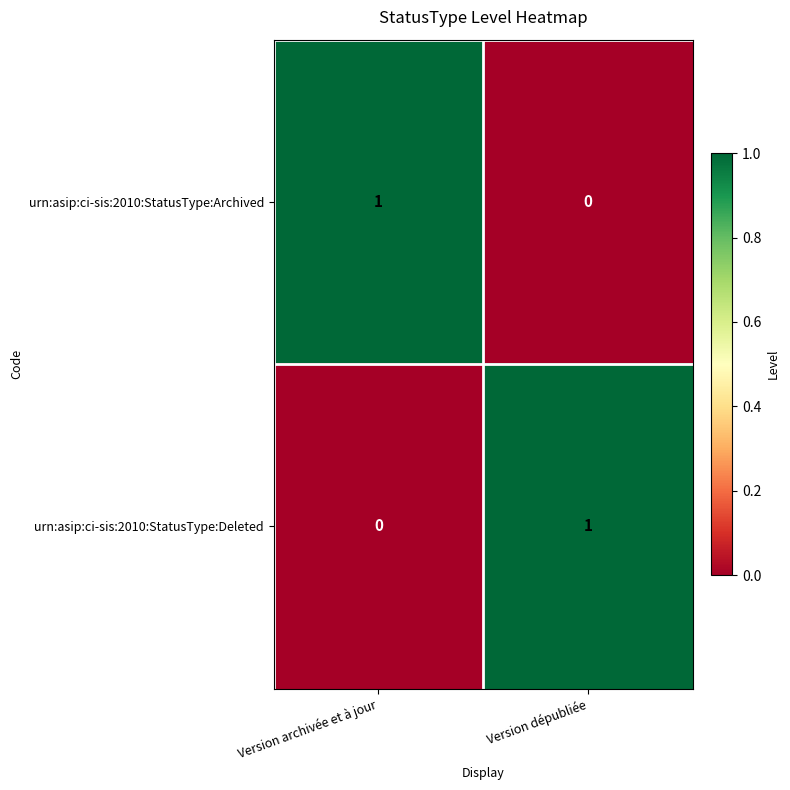

Rank the series at Version dépubliée from lowest to highest value.

urn:asip:ci-sis:2010:StatusType:Archived, urn:asip:ci-sis:2010:StatusType:Deleted